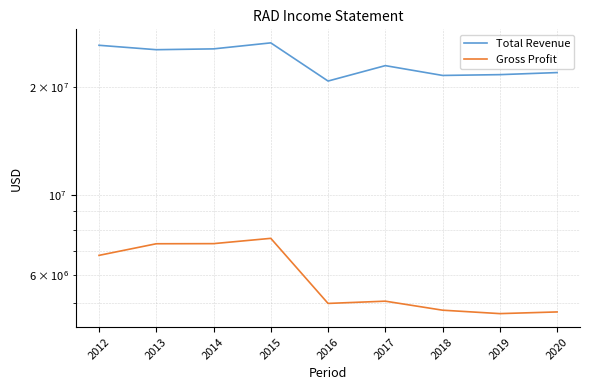

Rank the series by their average value, from lowest to highest.

Gross Profit, Total Revenue